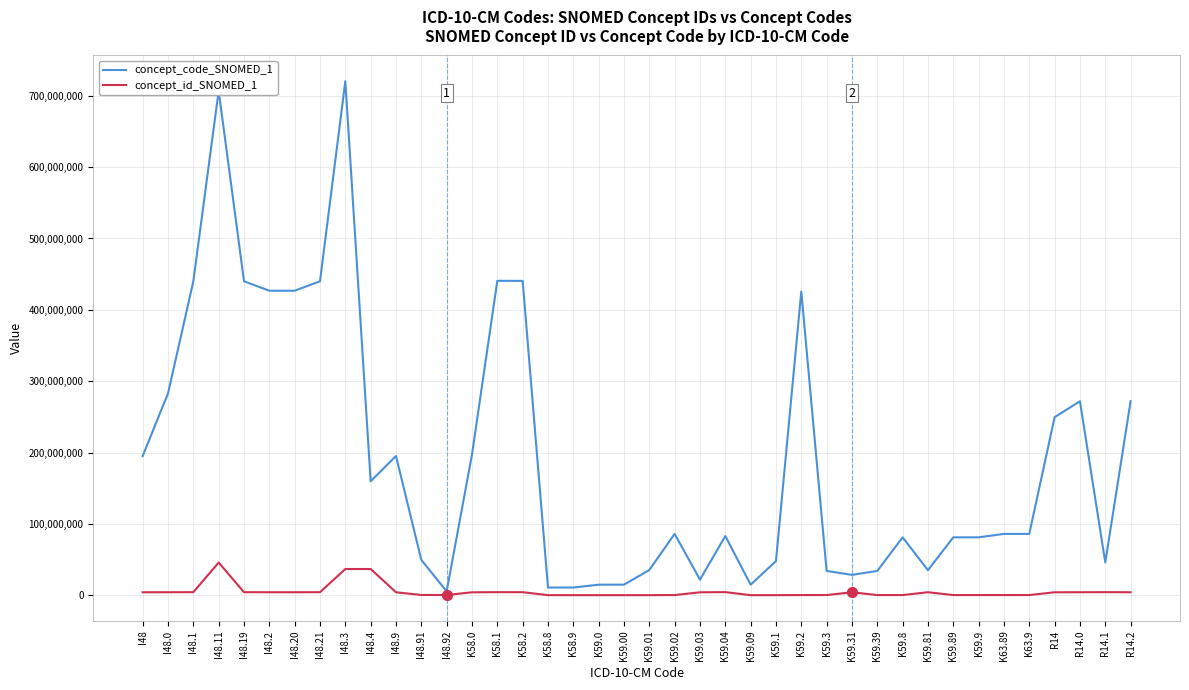

What is the total value across all series at K59.00?

14835868